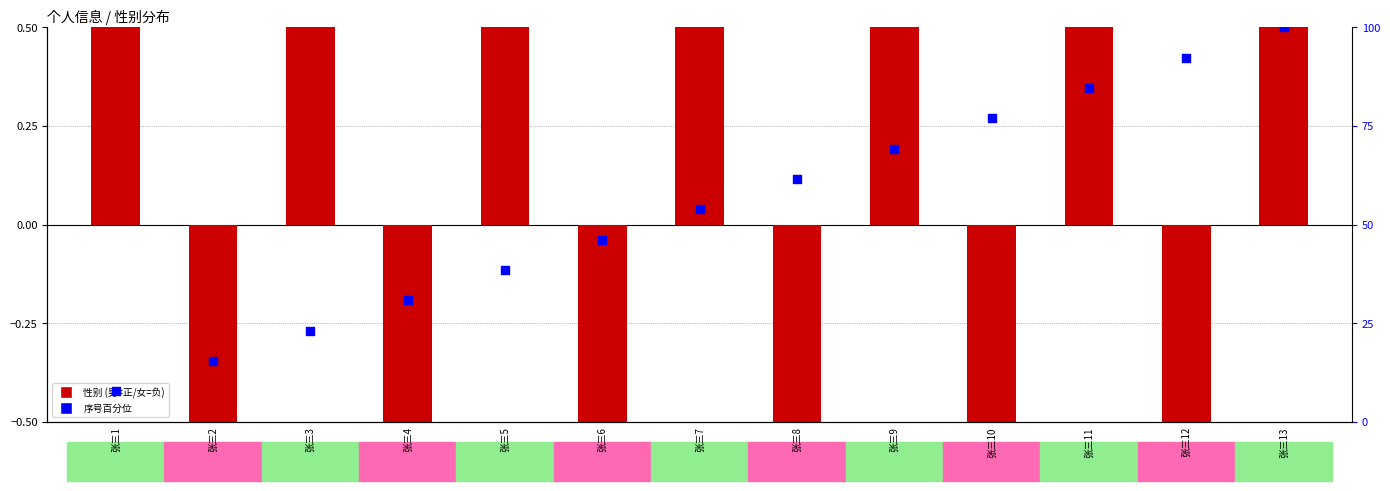

What is the total value across all series at 张三5?

39.5